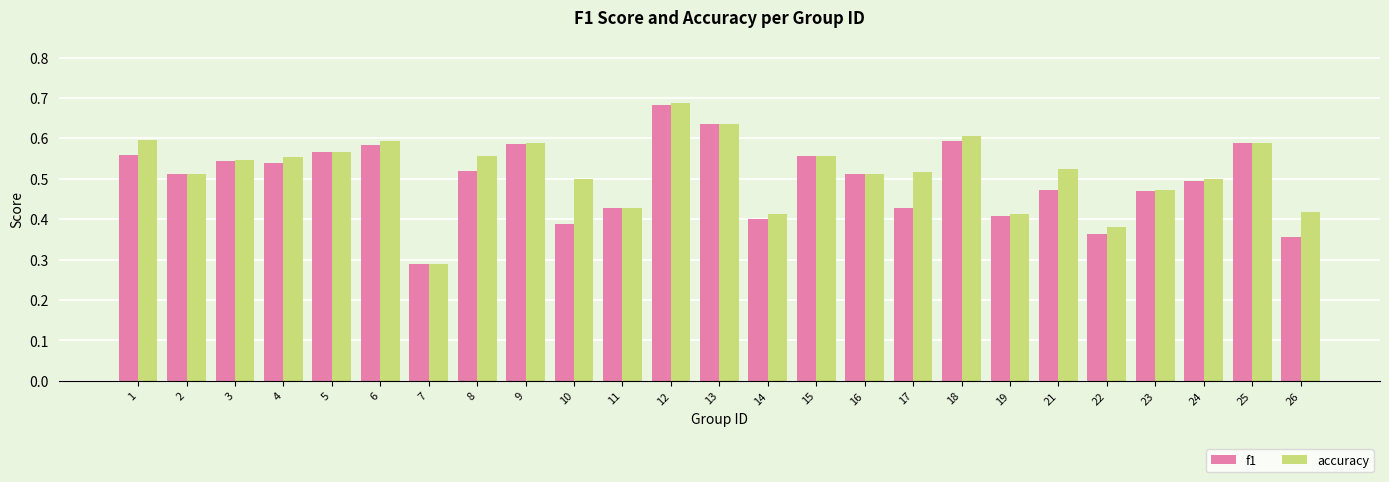

Which series changed the most between 13 and 15?

accuracy